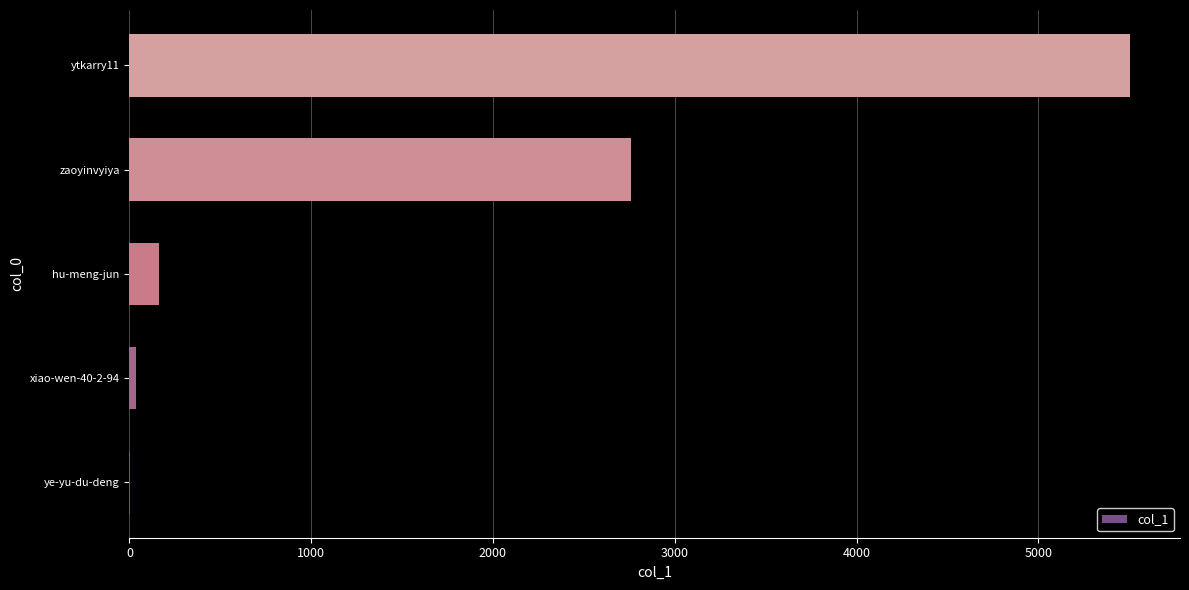

What is the average value?

1694